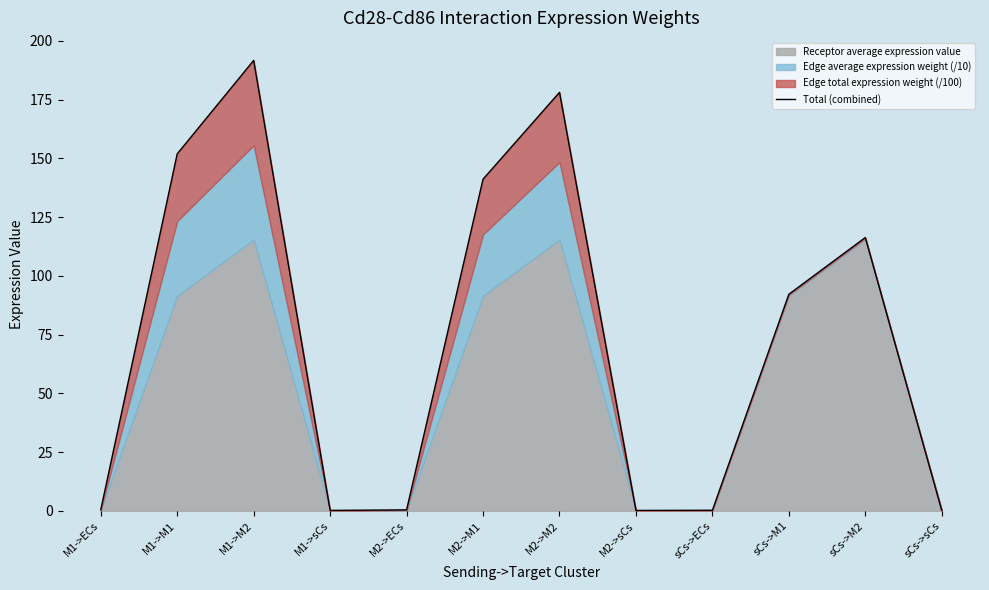

What is the sum of the values at sCs->M1 and M2->M2?

270.3